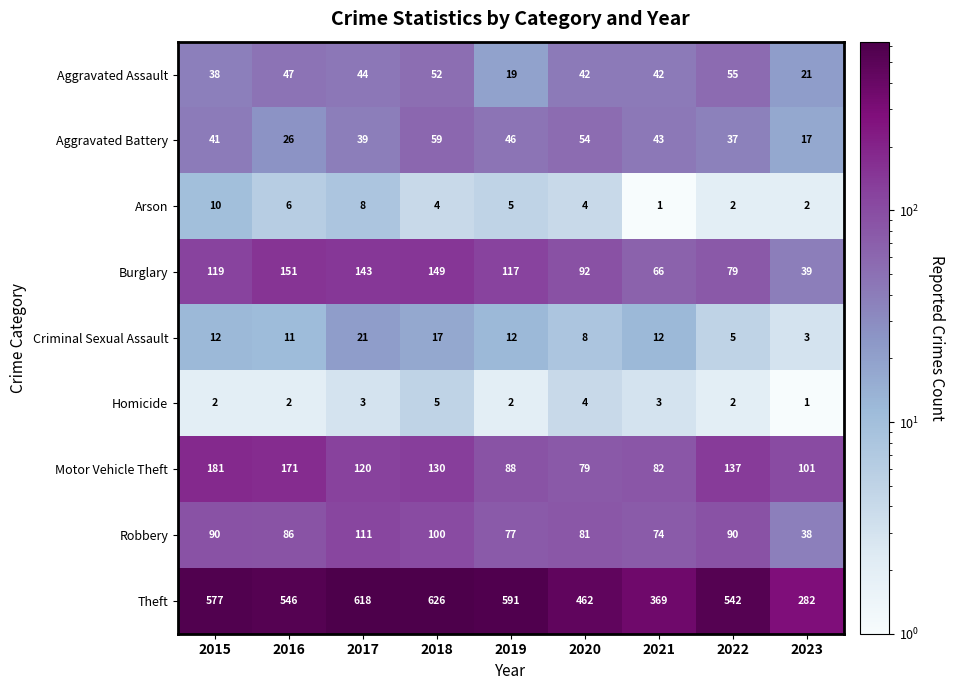

What is the difference between the maximum and minimum values in the Criminal Sexual Assault series?

18